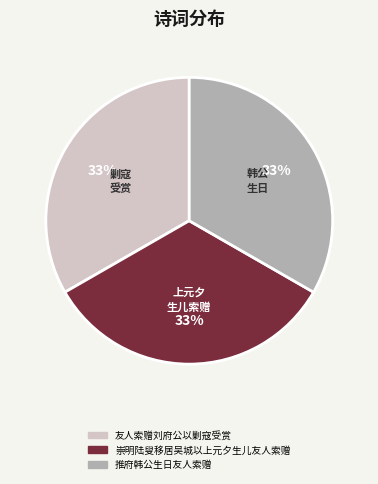

Is there any slice that represents more than half of the pie?

No